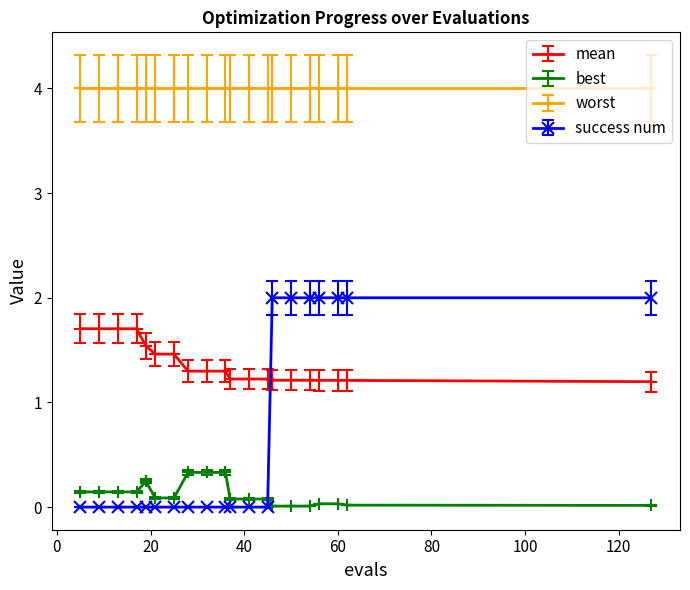

What is the sum of all best values?

2.4